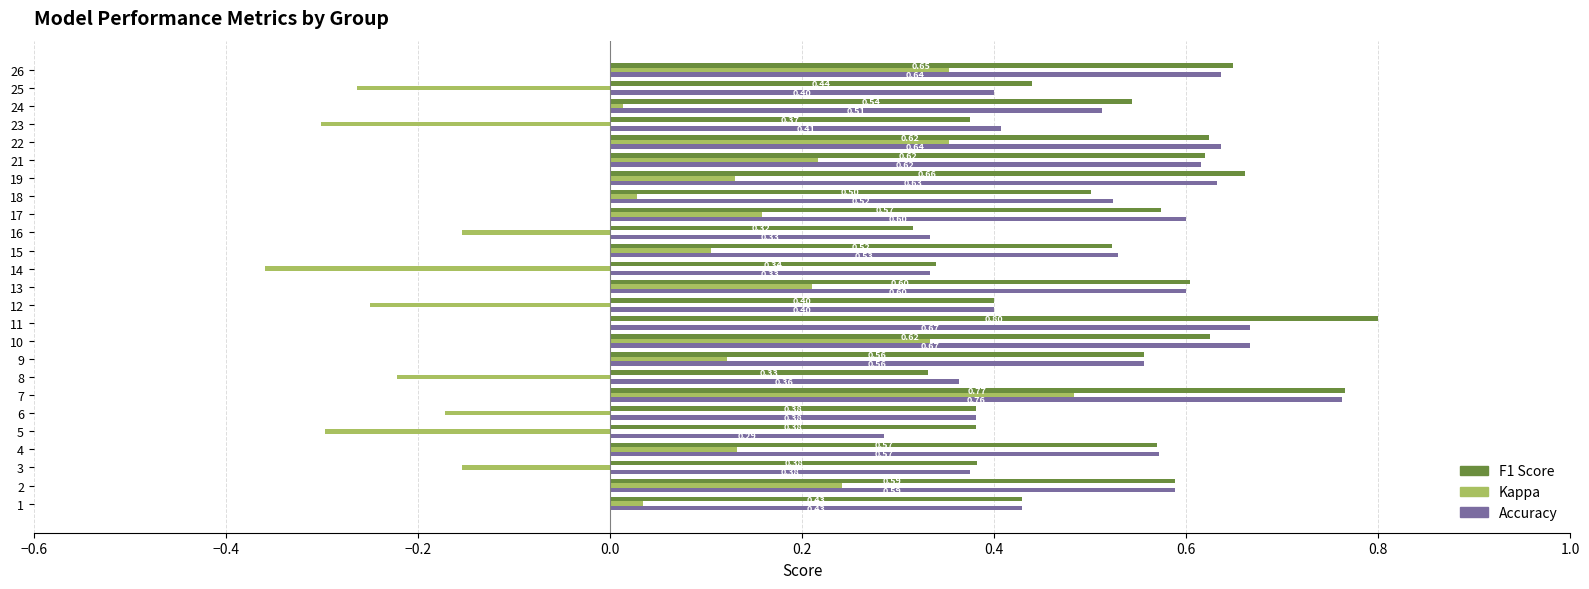

At which category is the sum across all series the highest?

7